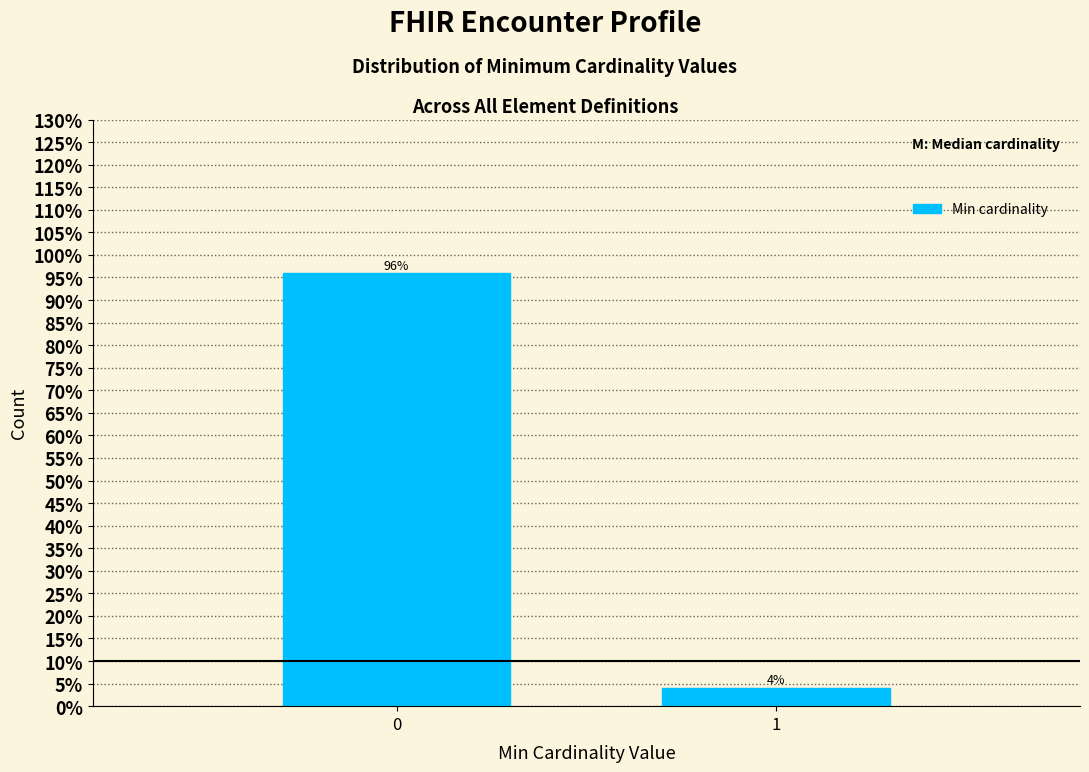

What is the sum of all values?

100.0